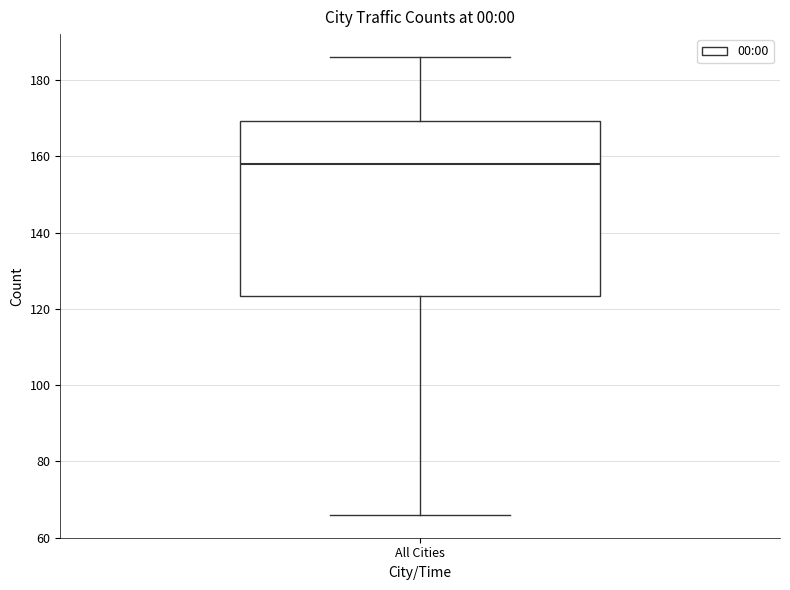

Where does the upper whisker of the box for All Cities end on the y-axis? The values are not printed on the chart, so give them approximately, as read against the axis.

186